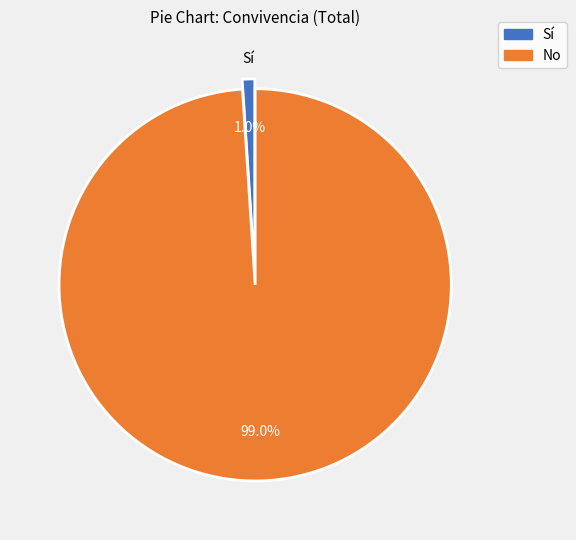

Does any single category account for the majority?

Yes